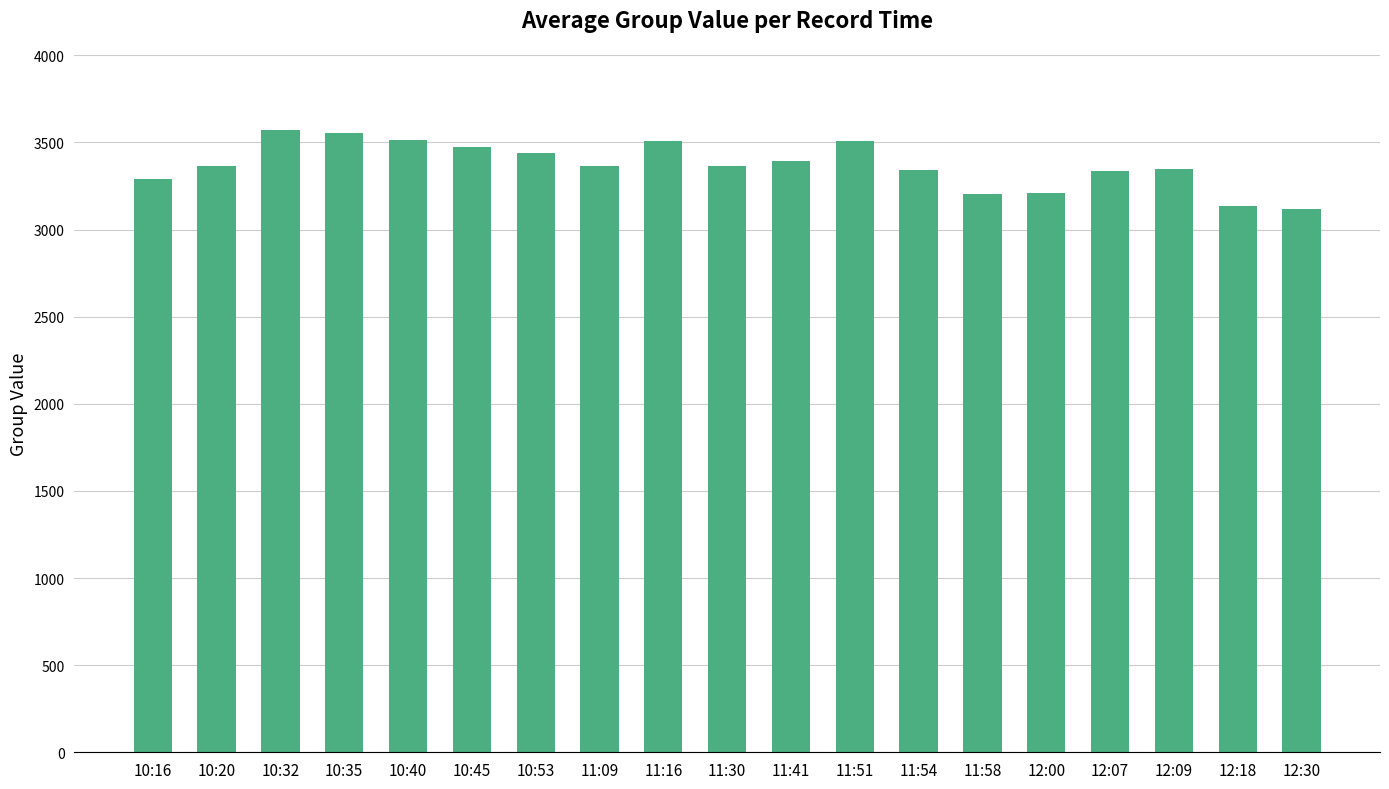

What is the label of the 18th bar from the right?

10:20